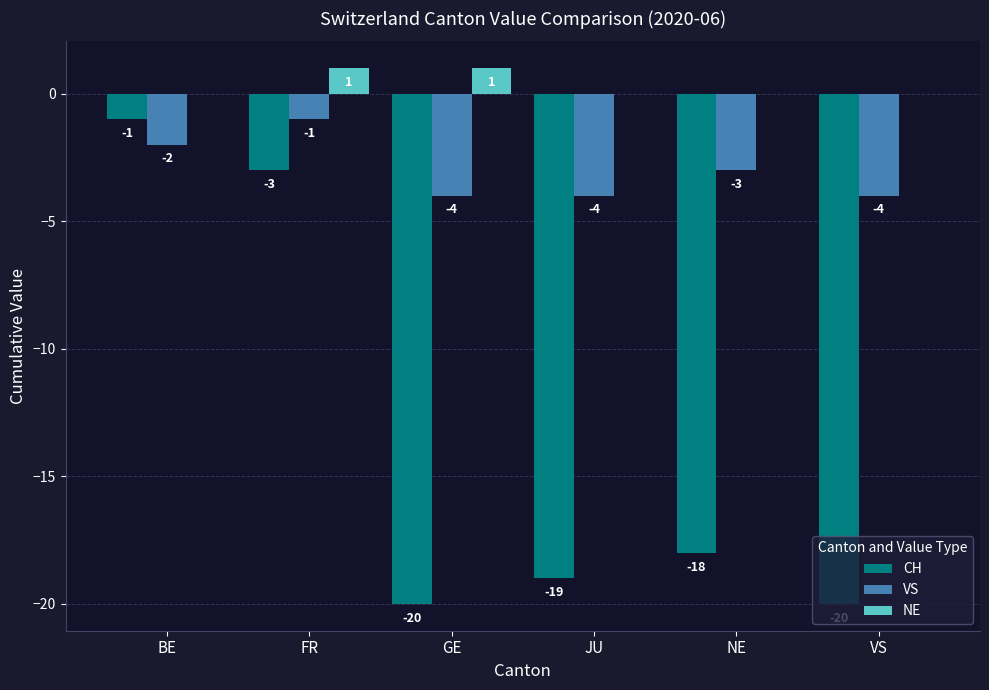

Which series changed the most between GE and NE?

CH